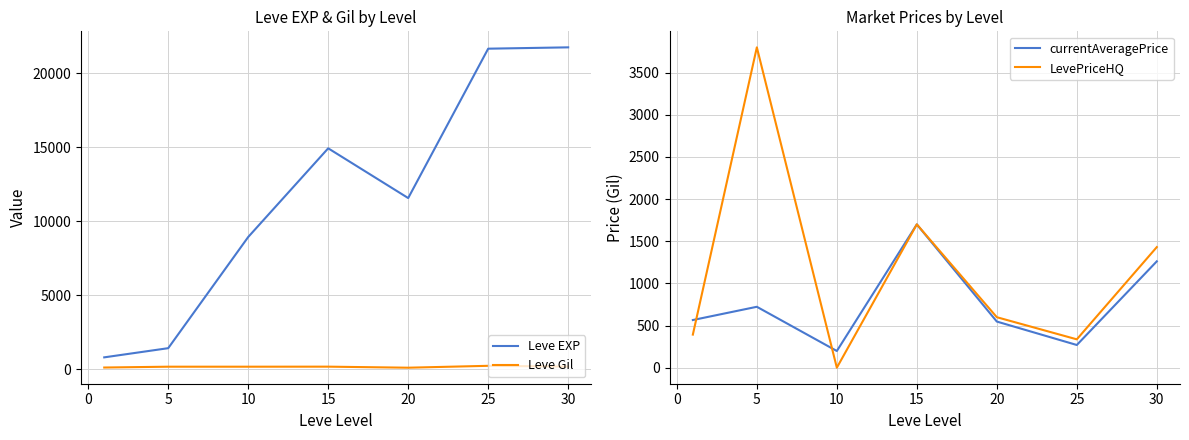

How many interior local peaks does the Leve EXP series have?

1